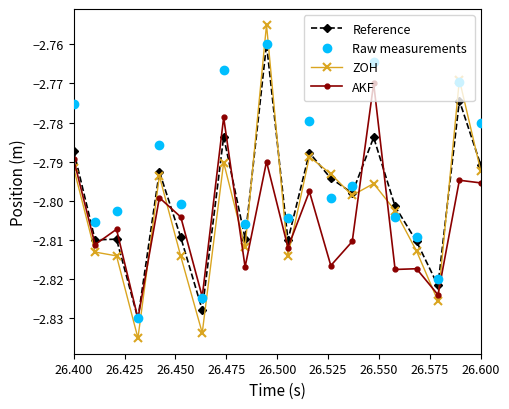

List the series in order of their overall mean, highest first.

Raw measurements, Reference, ZOH, AKF